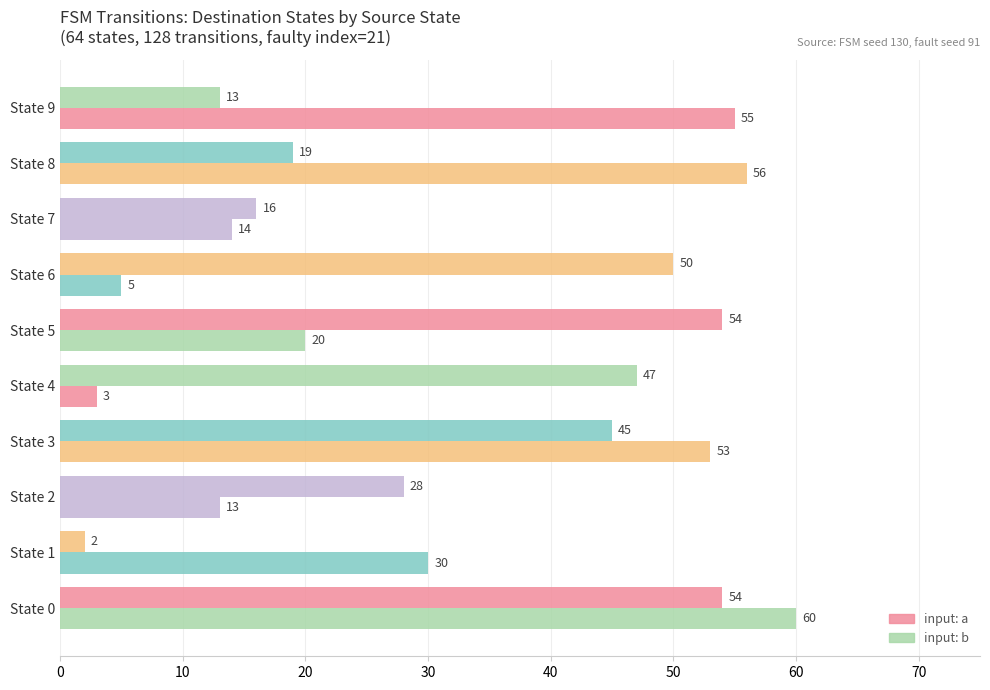

How many categories are shown in the chart?

10